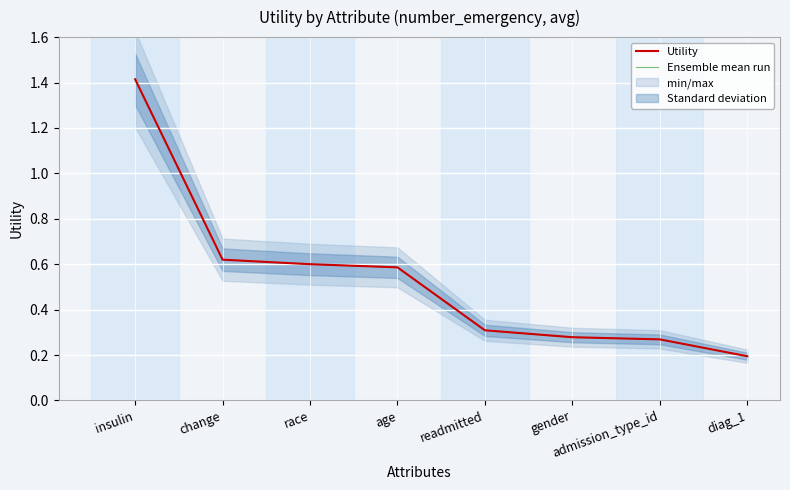

What is the difference between the second highest and minimum values in the Ensemble mean run series?

0.4